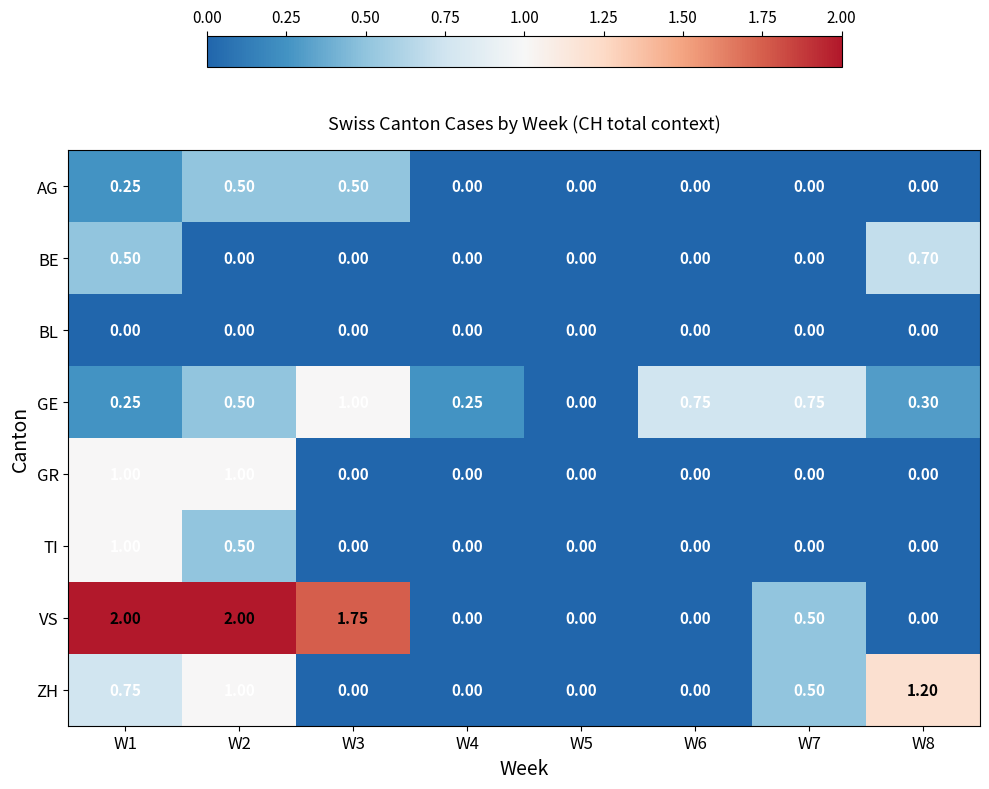

Which series has the largest total across all categories?

VS